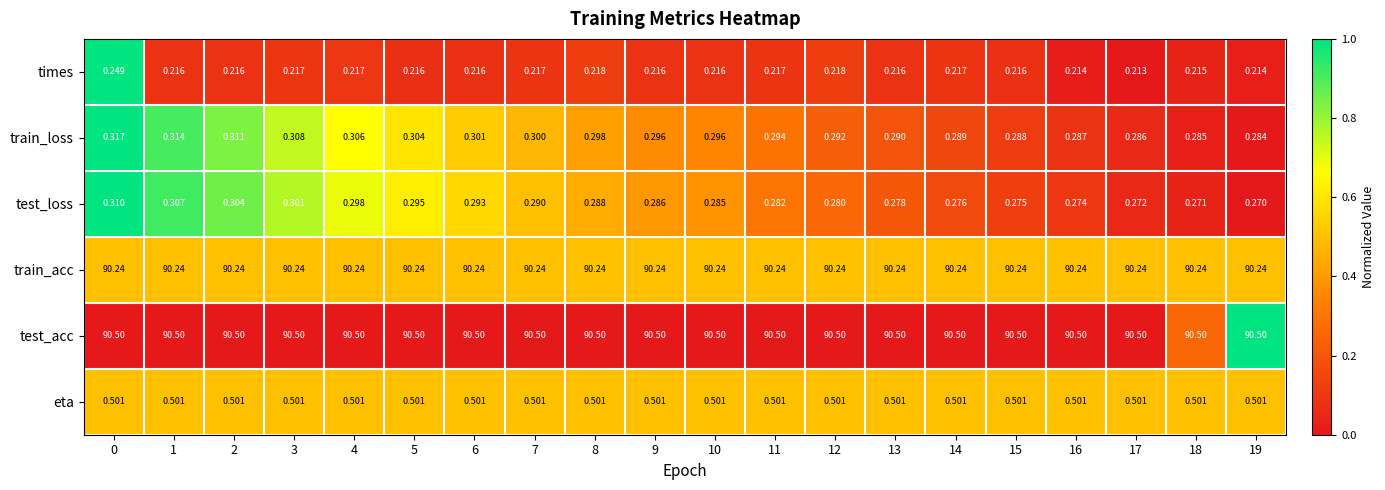

What is the total value across all series at 17?

182.0